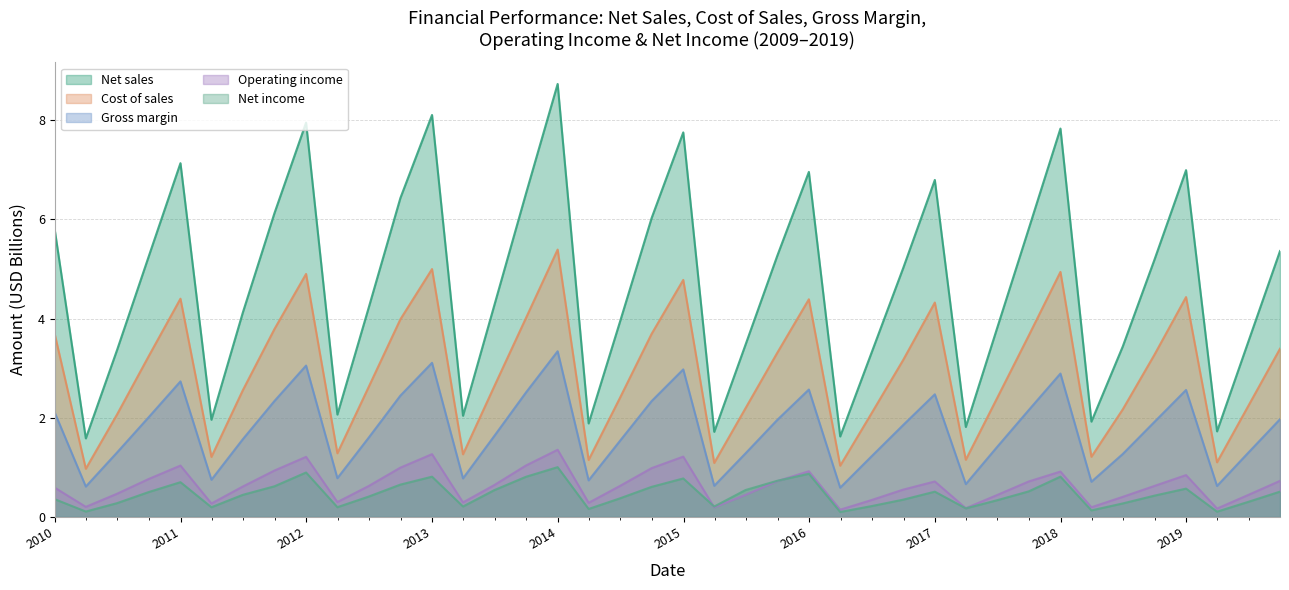

Does the chart display data point markers on the line(s)?

No